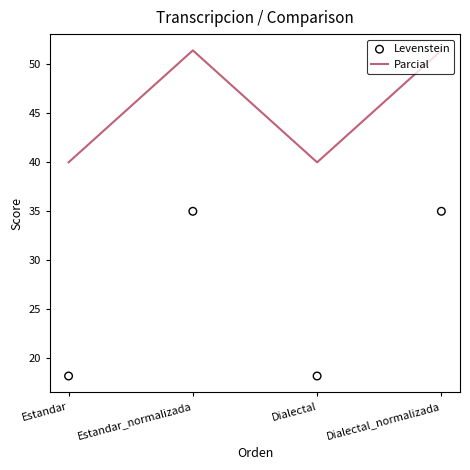

At which category is the sum across all series the highest?

Estandar_normalizada